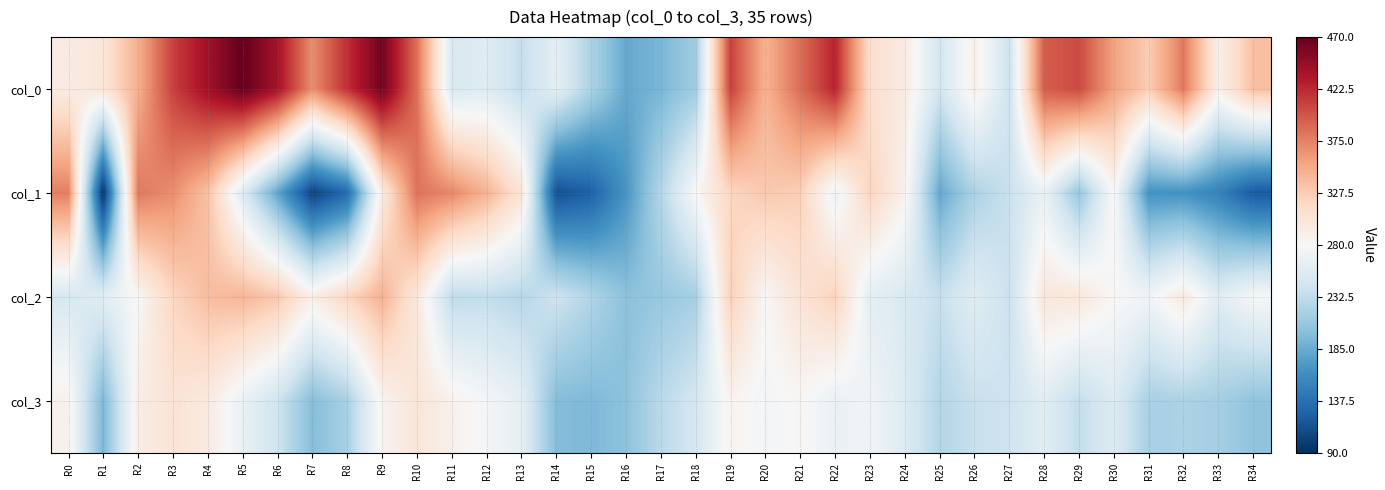

At which category is the sum across all series the highest?

R4